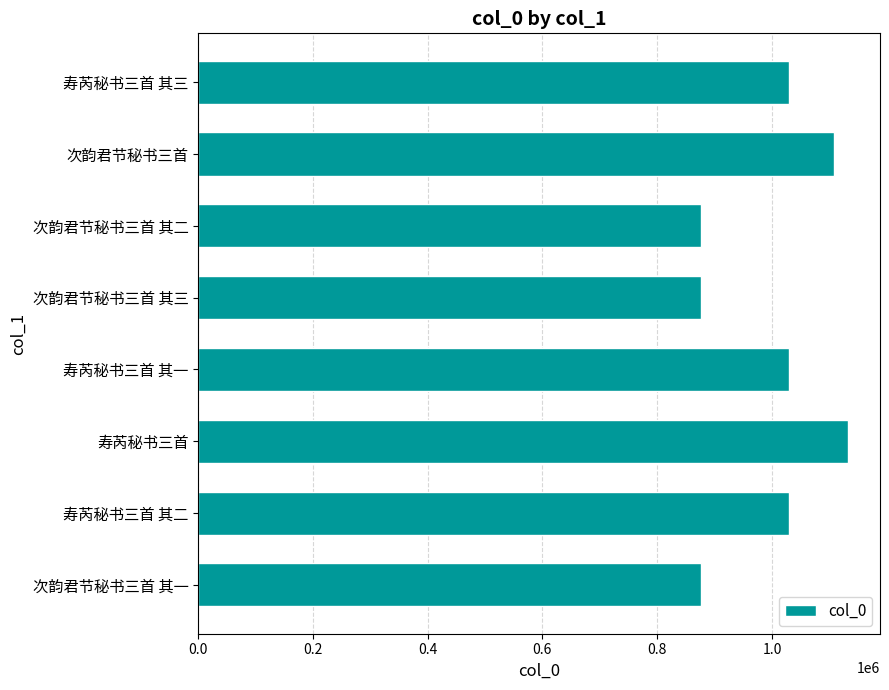

How many categories are shown in the chart?

8